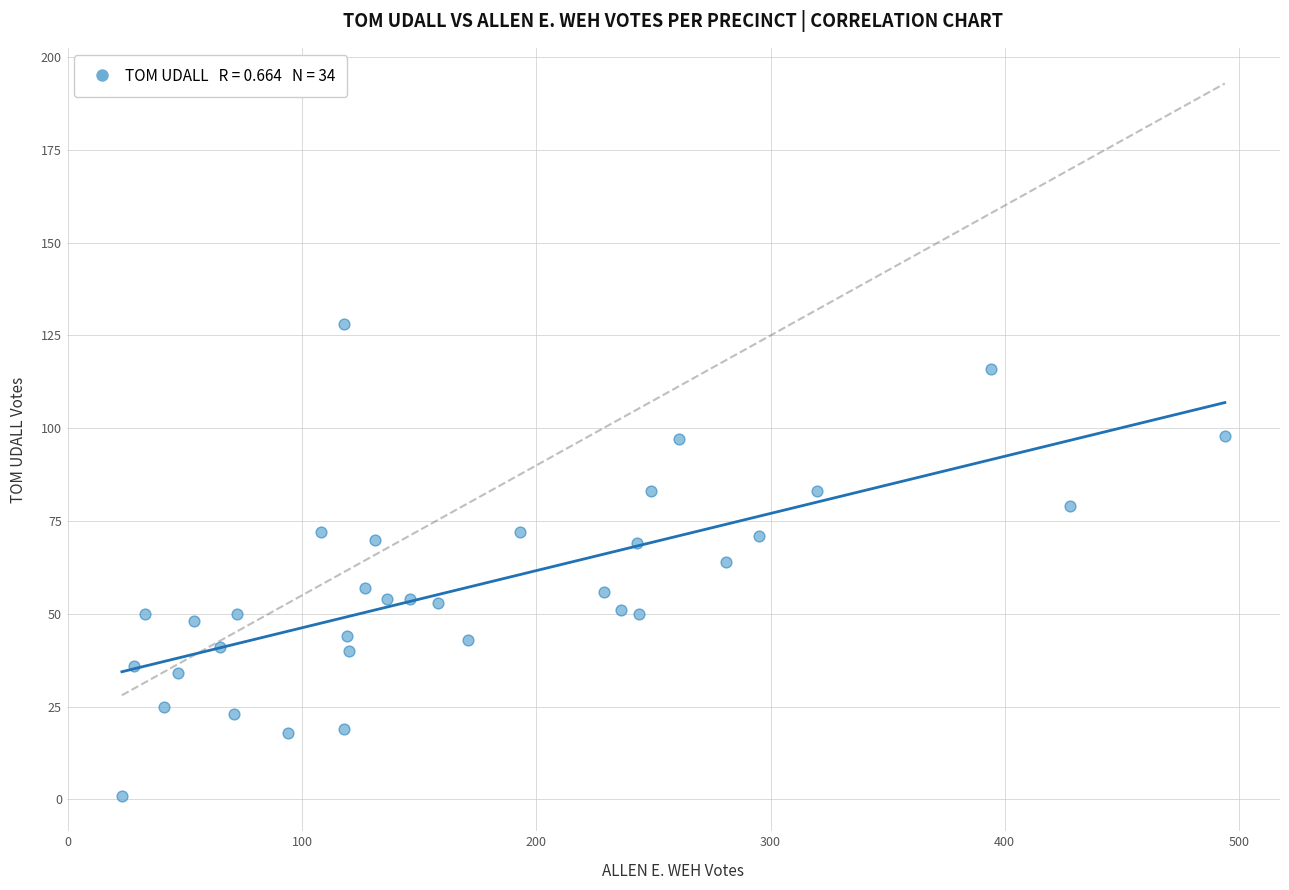

What is the range of X values (max minus min)?

471